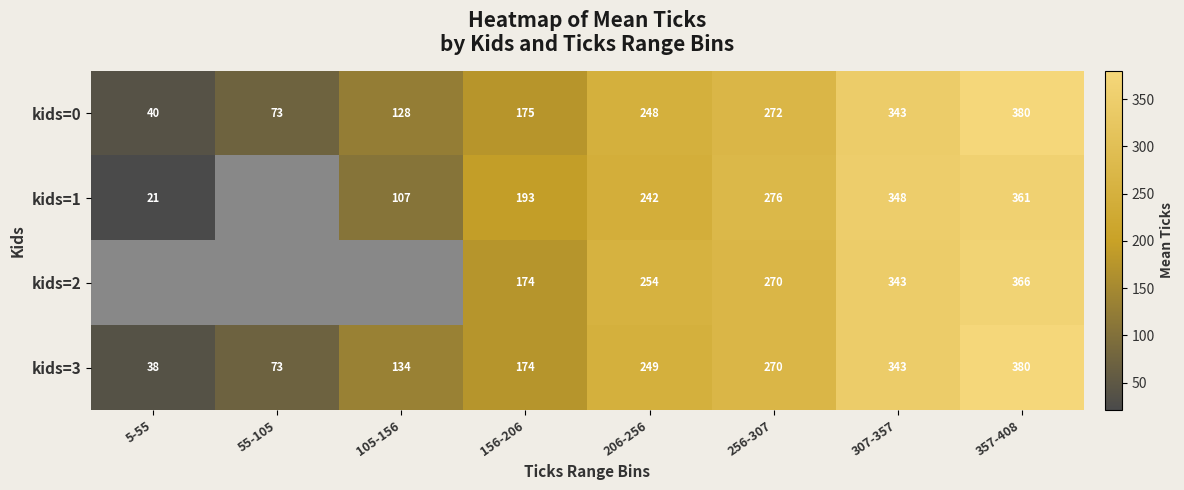

What is the sum of all kids=0 values?

1659.0